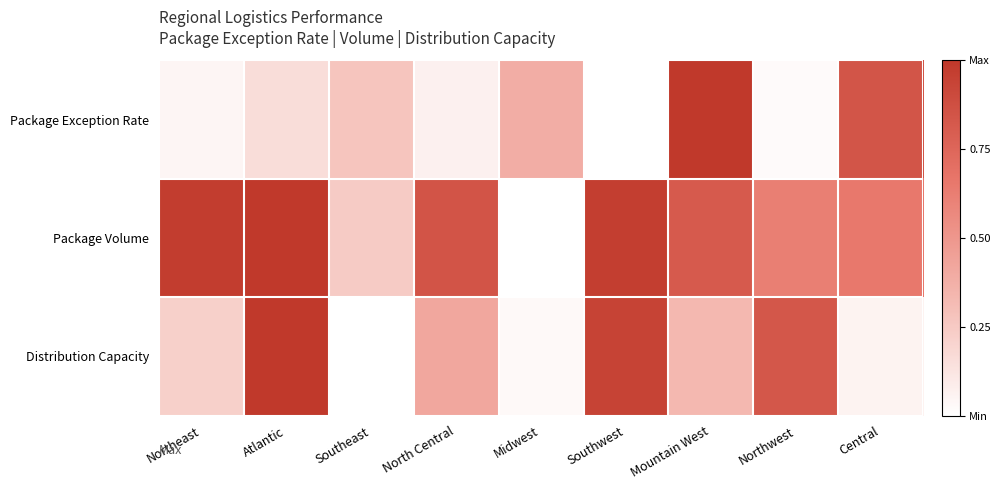

What is the spread (max minus min) of values at Central?

0.8